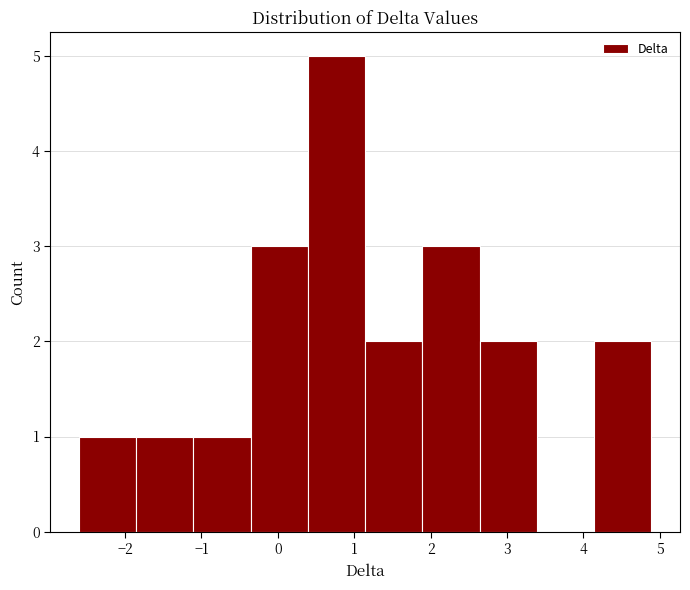

Which range on the x-axis has the tallest bar?

0.4 to 1.1